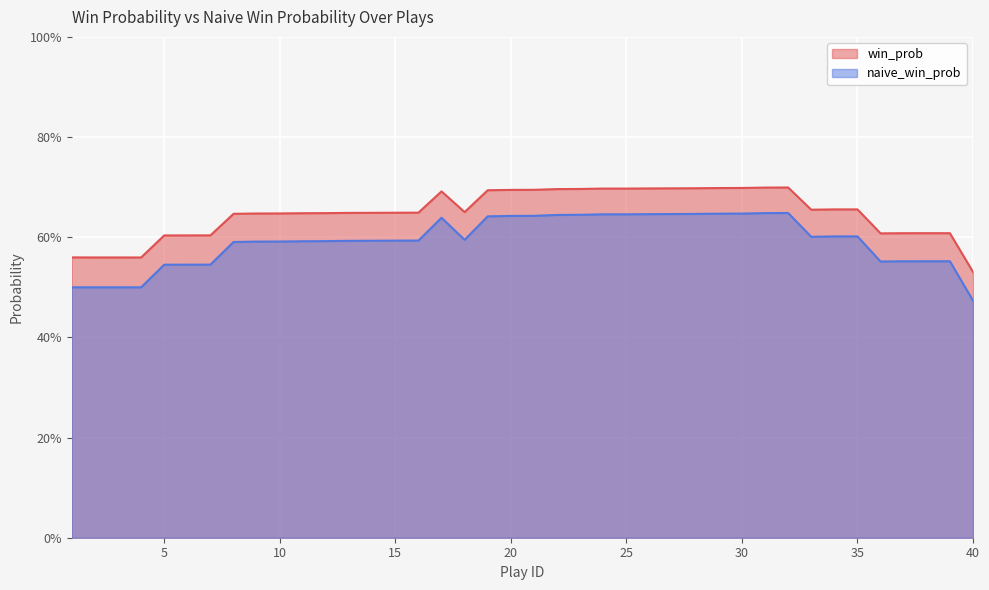

In naive_win_prob, how many points are higher than both neighbors (excluding endpoints)?

2